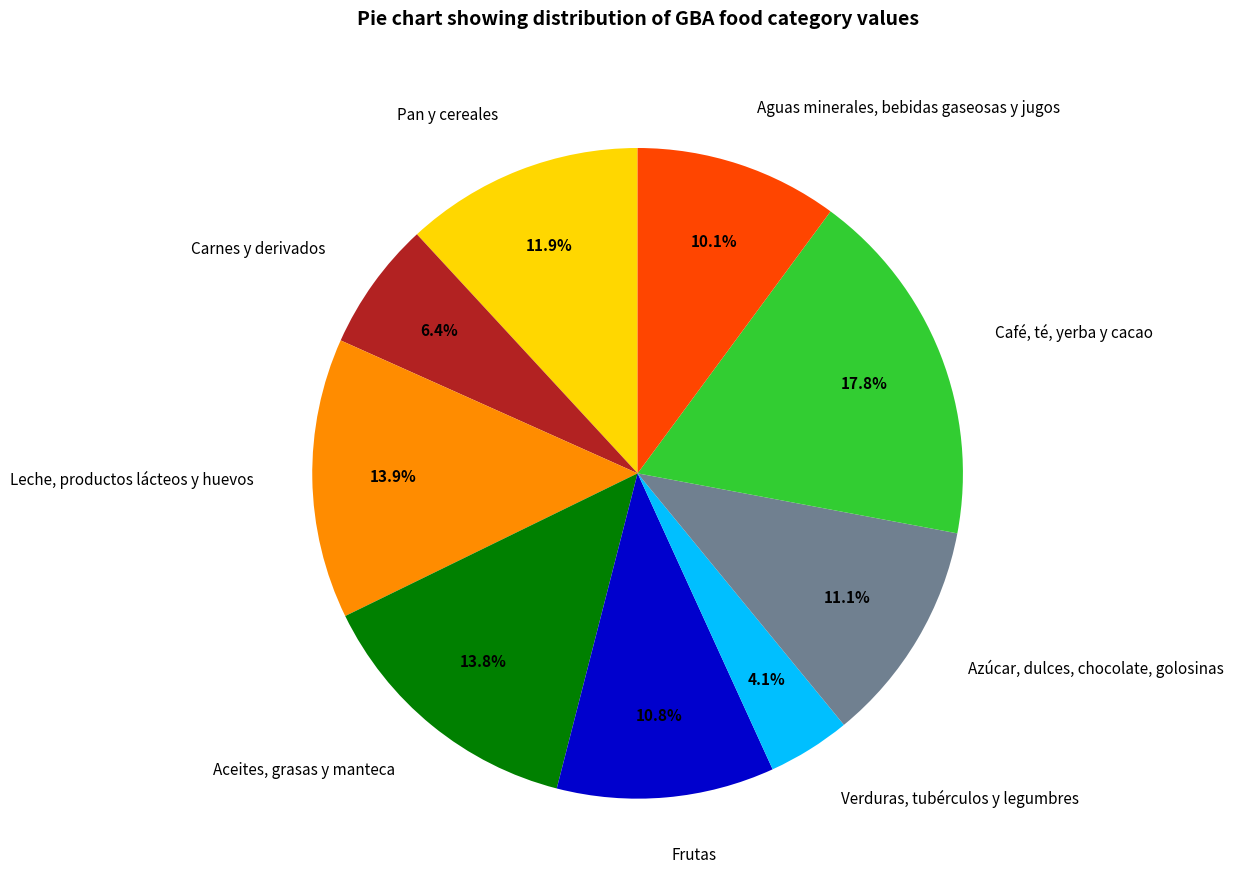

What percentage is the Aceites, grasas y manteca slice, to the nearest percent?

14%